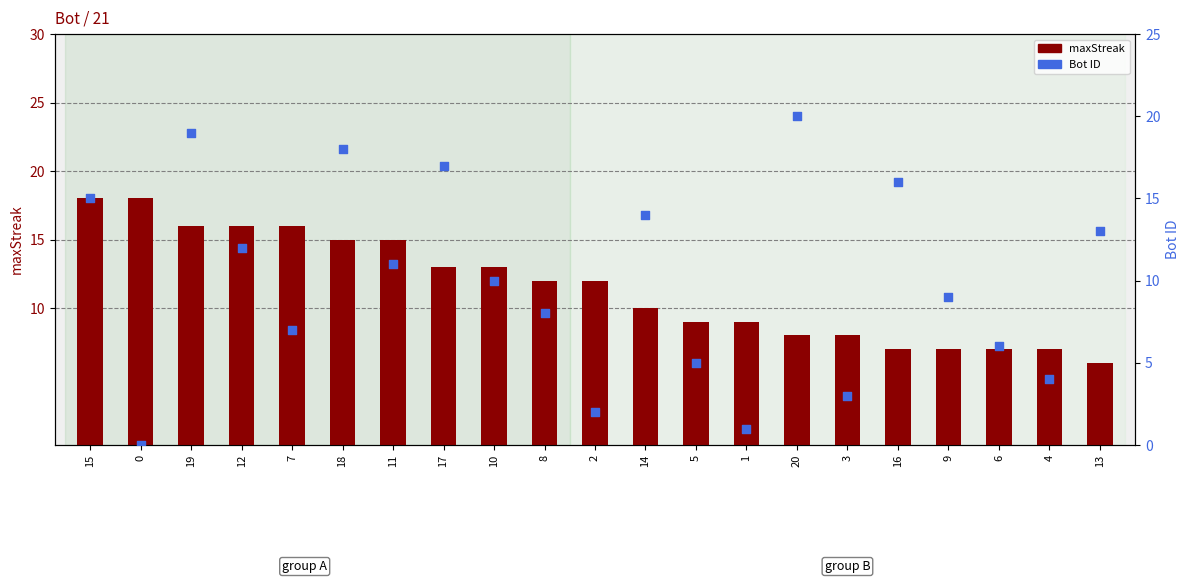

What are all the series names shown in the legend?

maxStreak, Bot ID